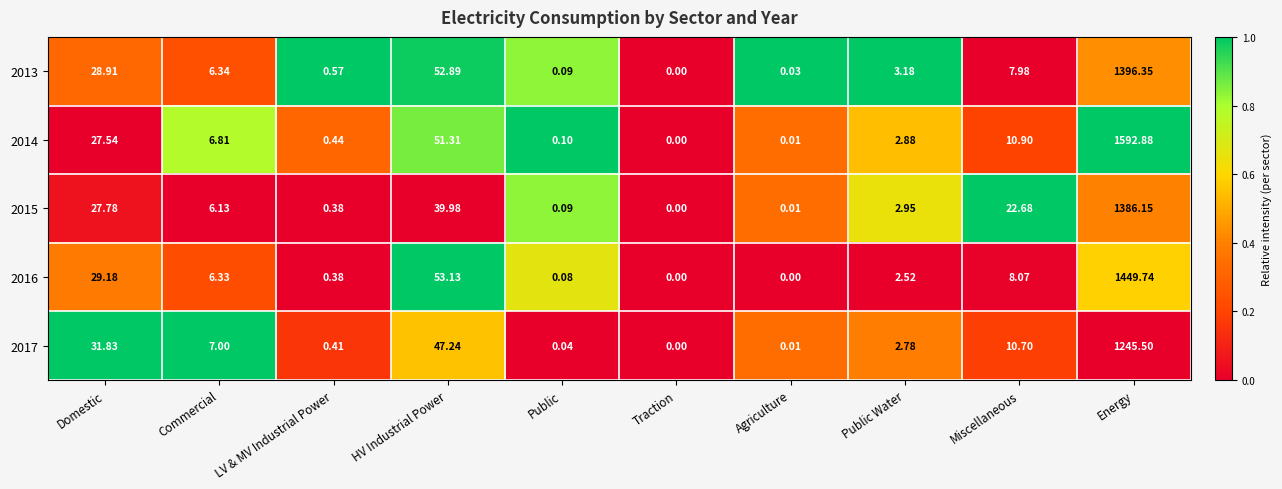

Which series has the largest total across all categories?

2014